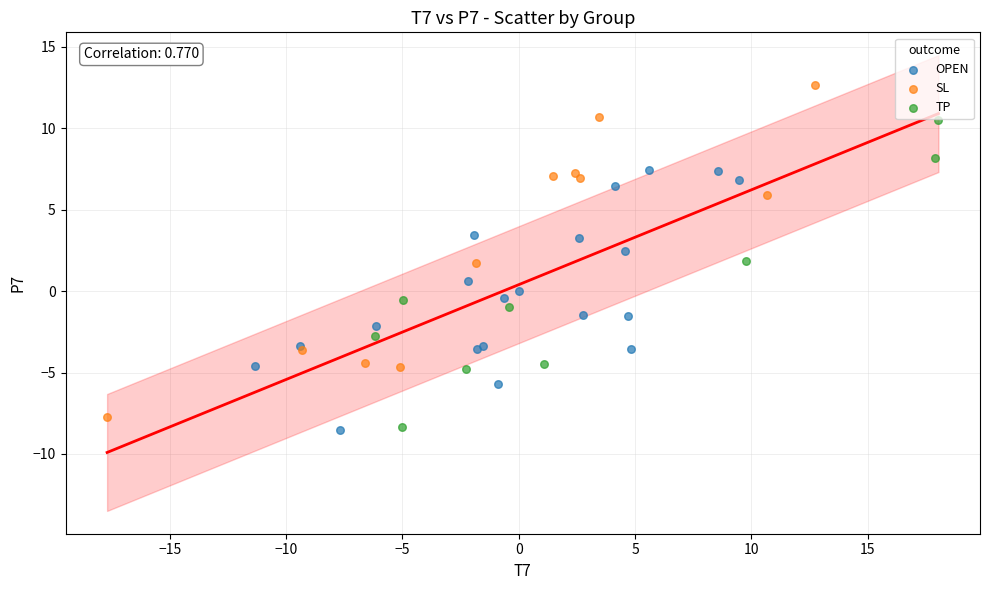

What are all the series names shown in the legend?

OPEN, SL, TP